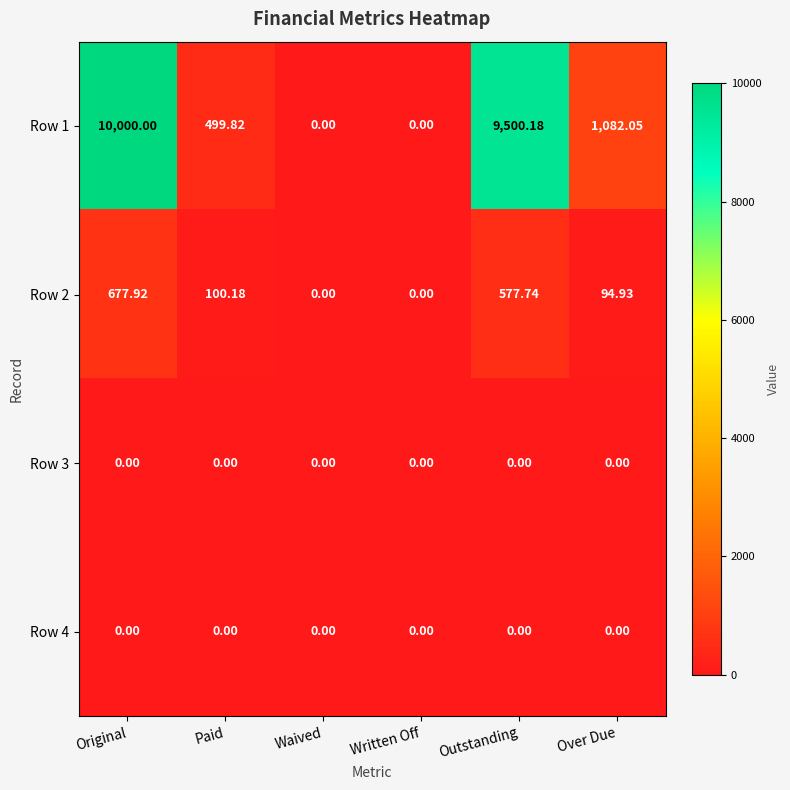

At which category is the sum across all series the highest?

Original